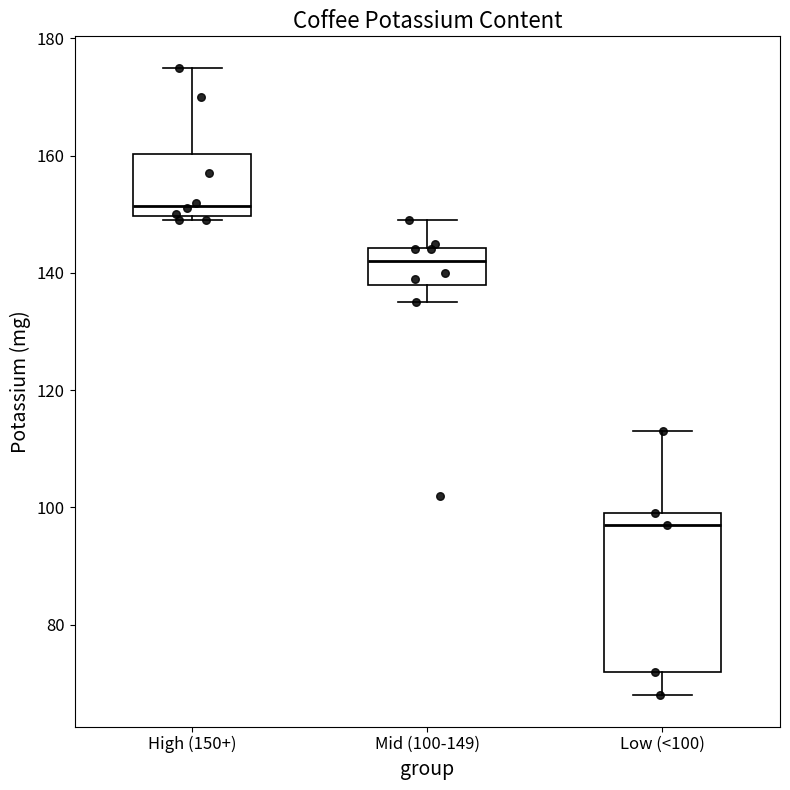

Reading left to right, read every box against the y-axis: the position of its median line, the range the box covers, and the ends of its whiskers. The values are not printed on the chart, so give them approximately, as read against the axis.

High (150+): median 152, box 150 to 160, whiskers 150 (just below the box's lower edge) to 176
Mid (100-149): median 142, box 138 to 144, whiskers 136 to 150
Low (<100): median 98, box 72 to 100, whiskers 68 to 114